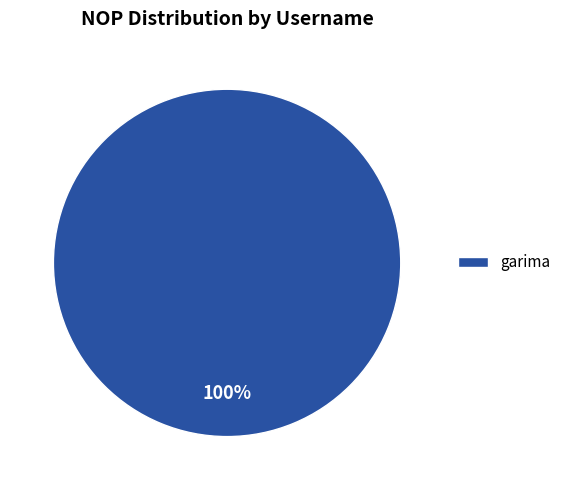

Rank the categories by value from highest to lowest.

garima